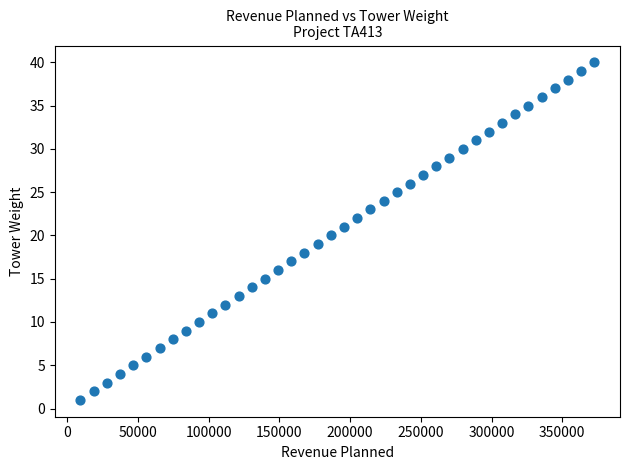

What is the range of Y values (max minus min)?

39